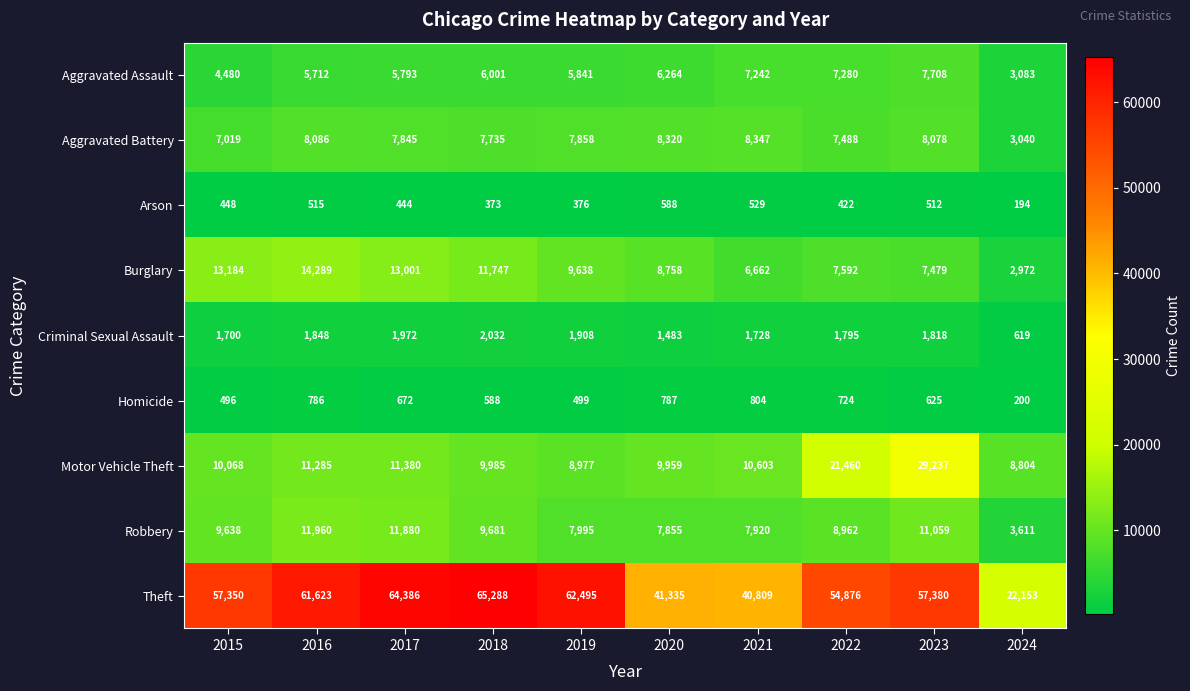

How many data points in Aggravated Assault are less than 6001?

5